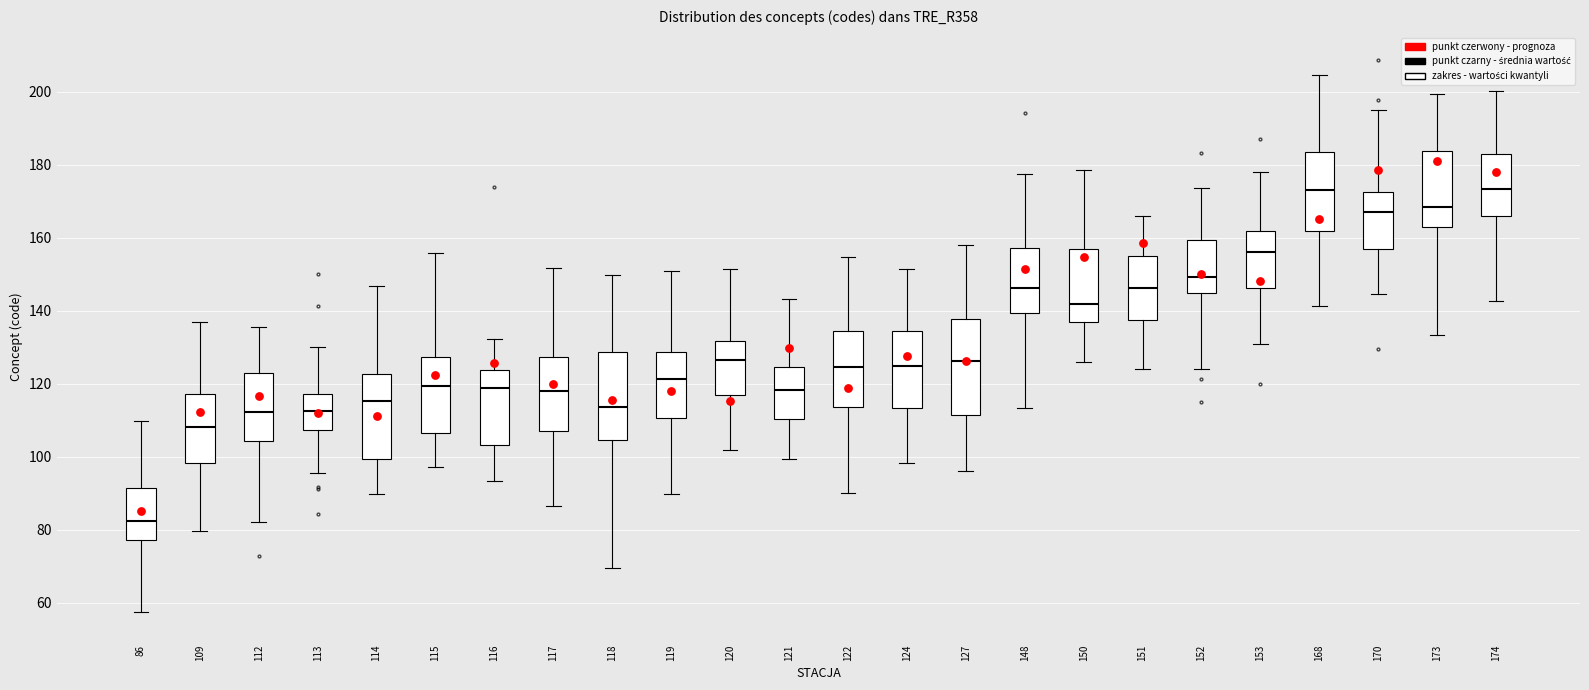

Where is the upper edge of the box at x = 151 on the y-axis? The values are not printed on the chart, so give them approximately, as read against the axis.

156